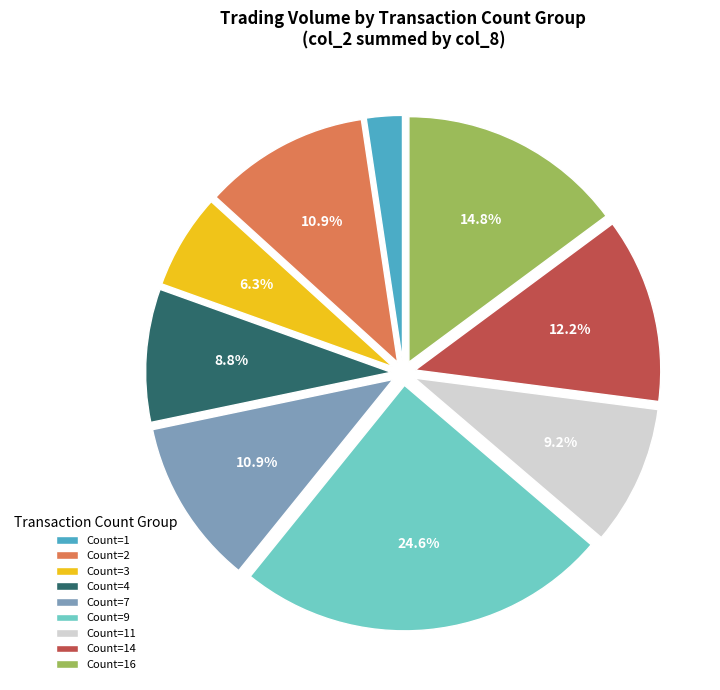

Which has a higher value, Count=9 or Count=1?

Count=9